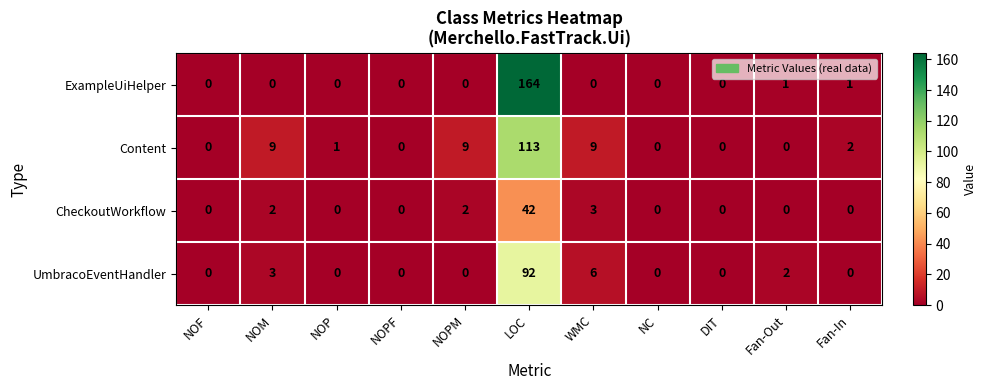

Which category has the highest value in the ExampleUiHelper series?

LOC